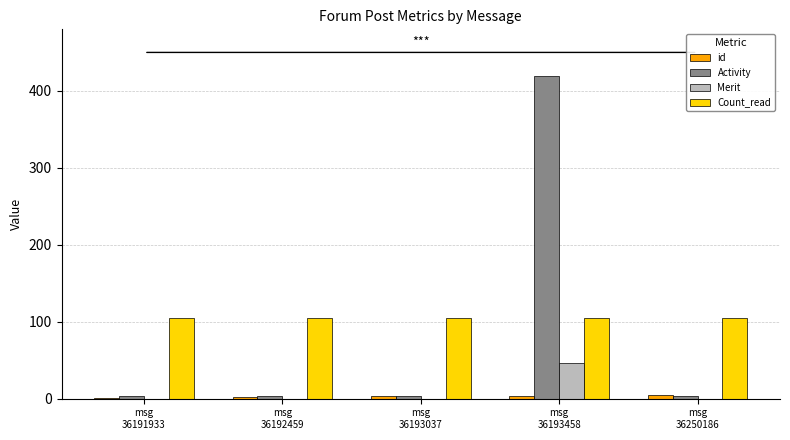

What is the sum of all Count_read values?

525